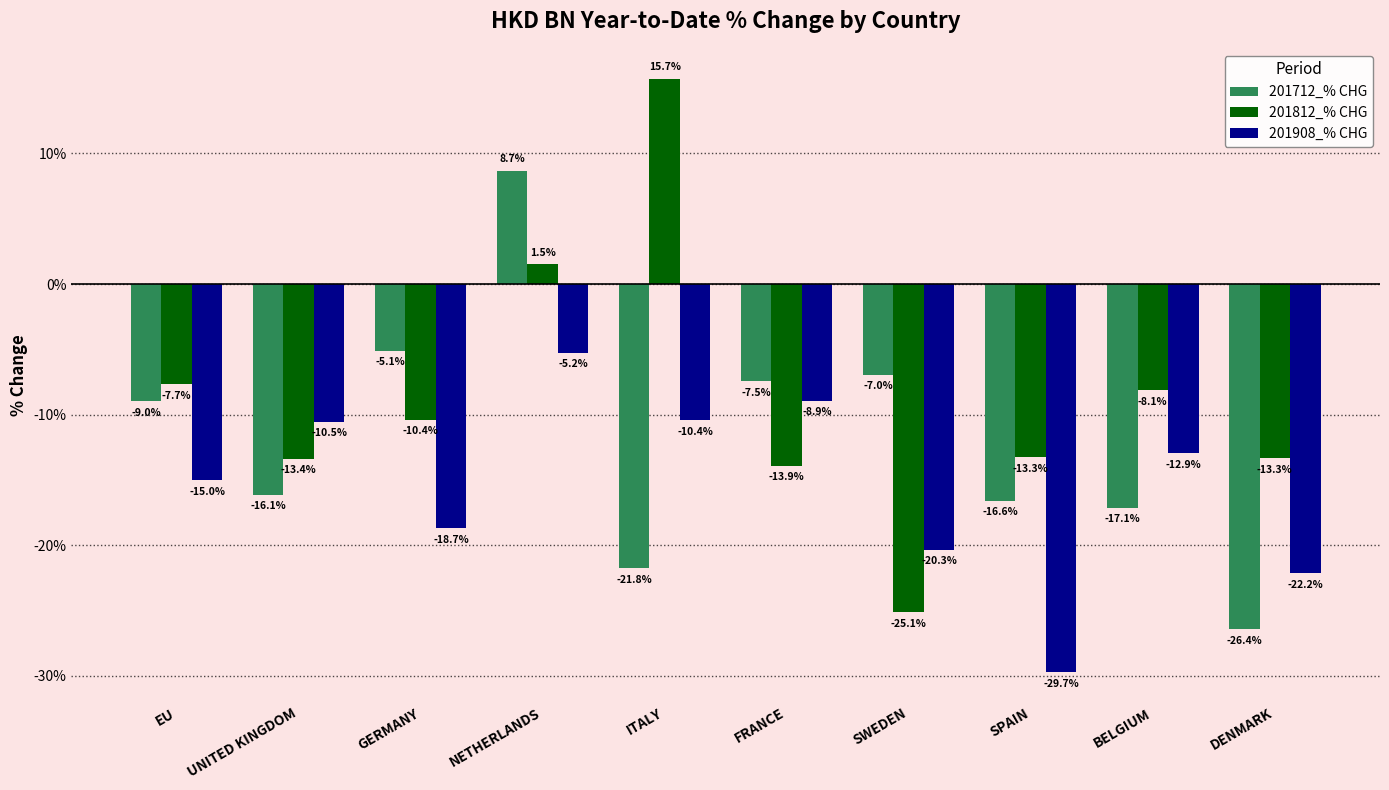

The 201712_% CHG series shows -7.0 at SWEDEN. True or false?

True